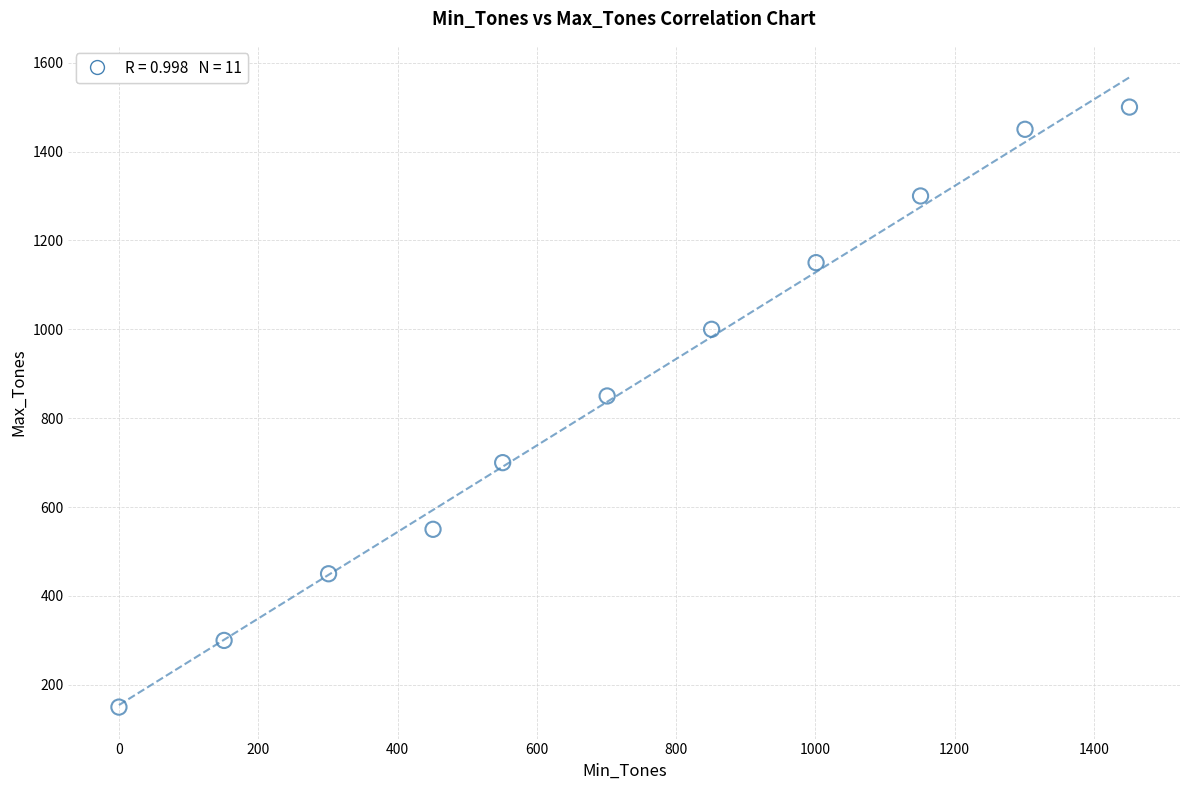

What Y value in the scatter plot is closest to 825?

850